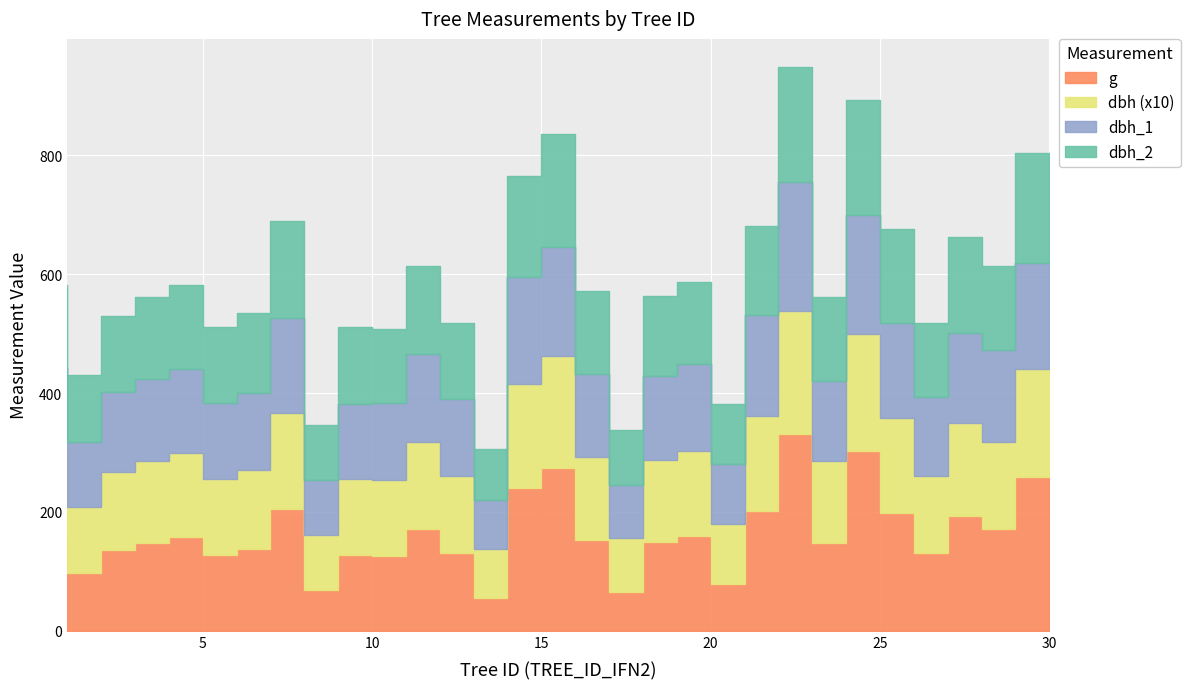

How many interior local valleys does the g series have?

10